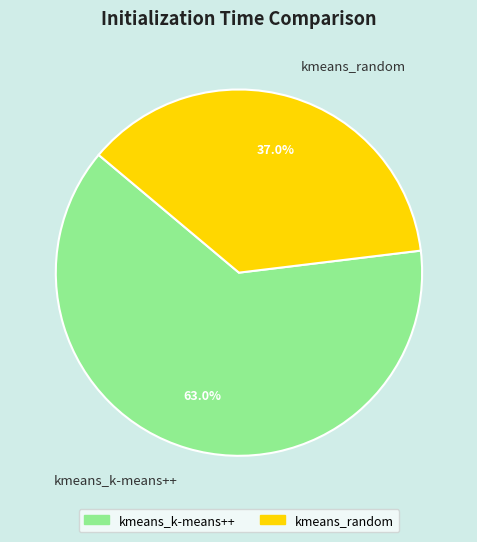

What portion of the pie excludes kmeans_random?

63.0%